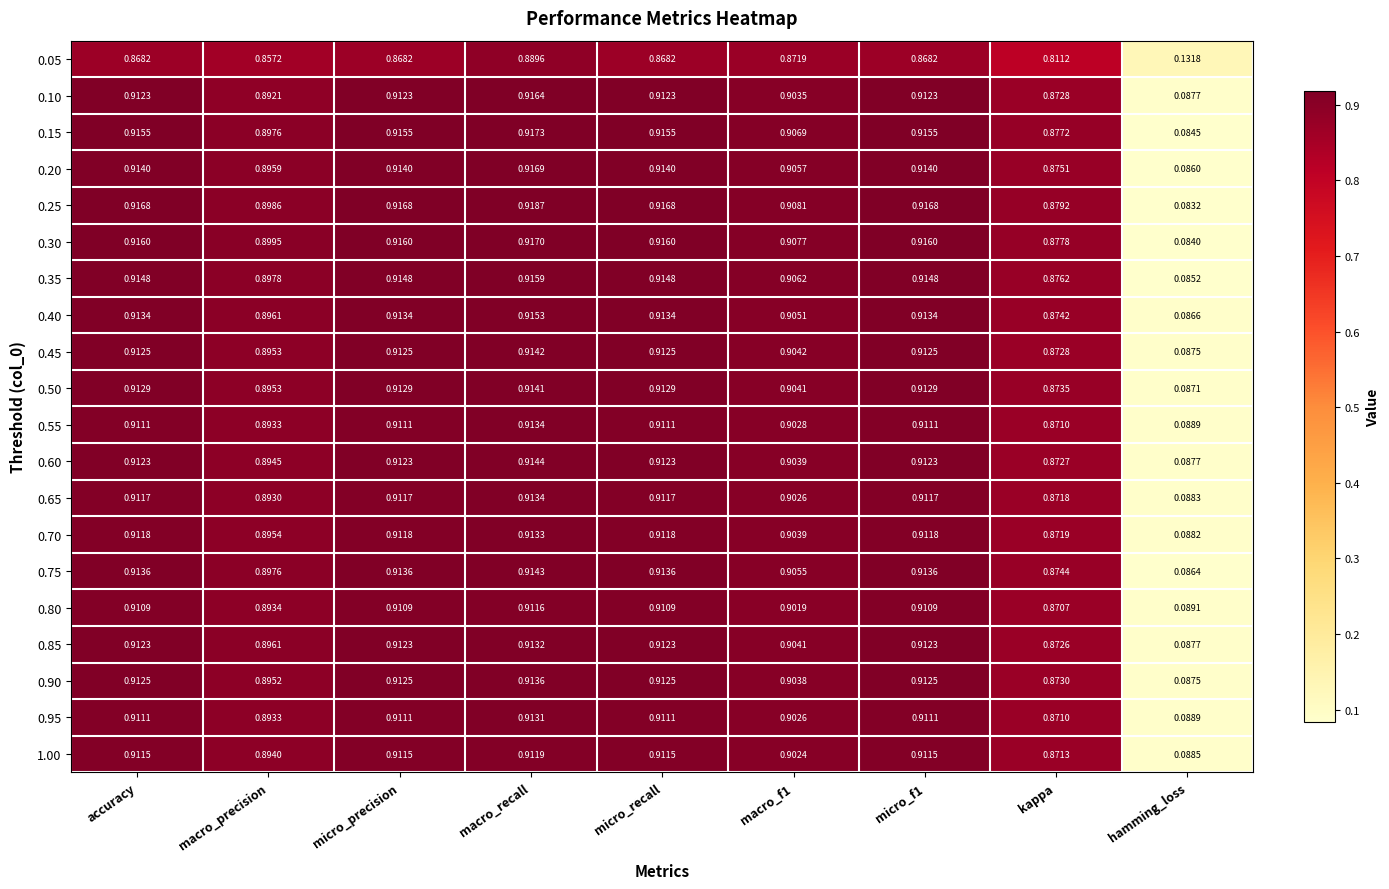

At which label is 0.35 closest to 0?

hamming_loss